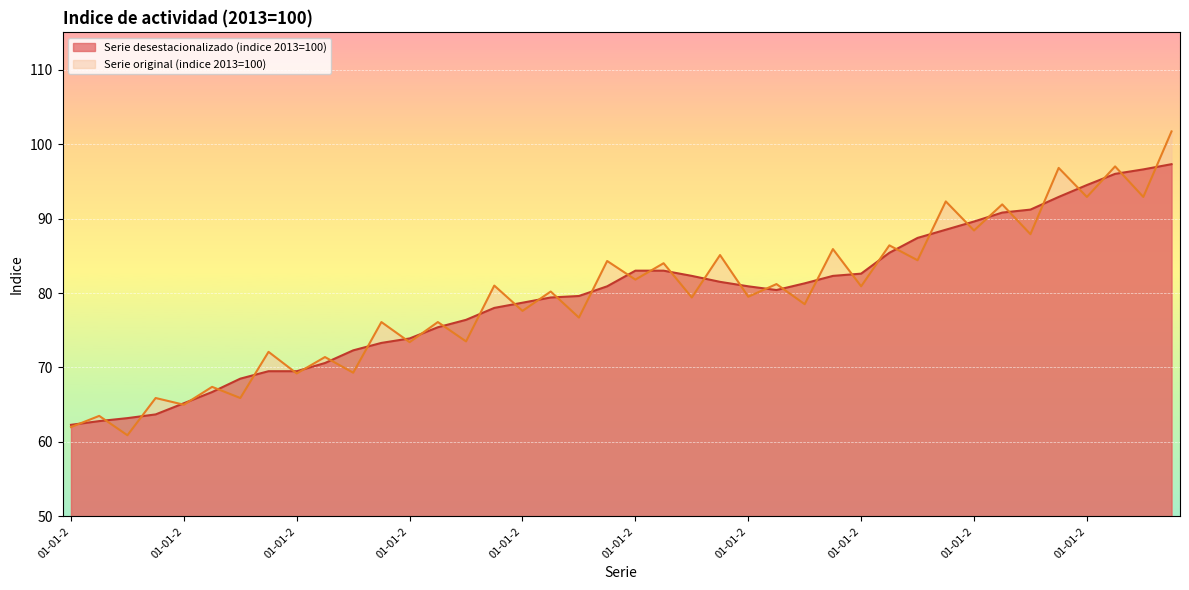

What is the difference between the second highest and minimum values in the Serie desestacionalizado (indice 2013=100) series?

34.3